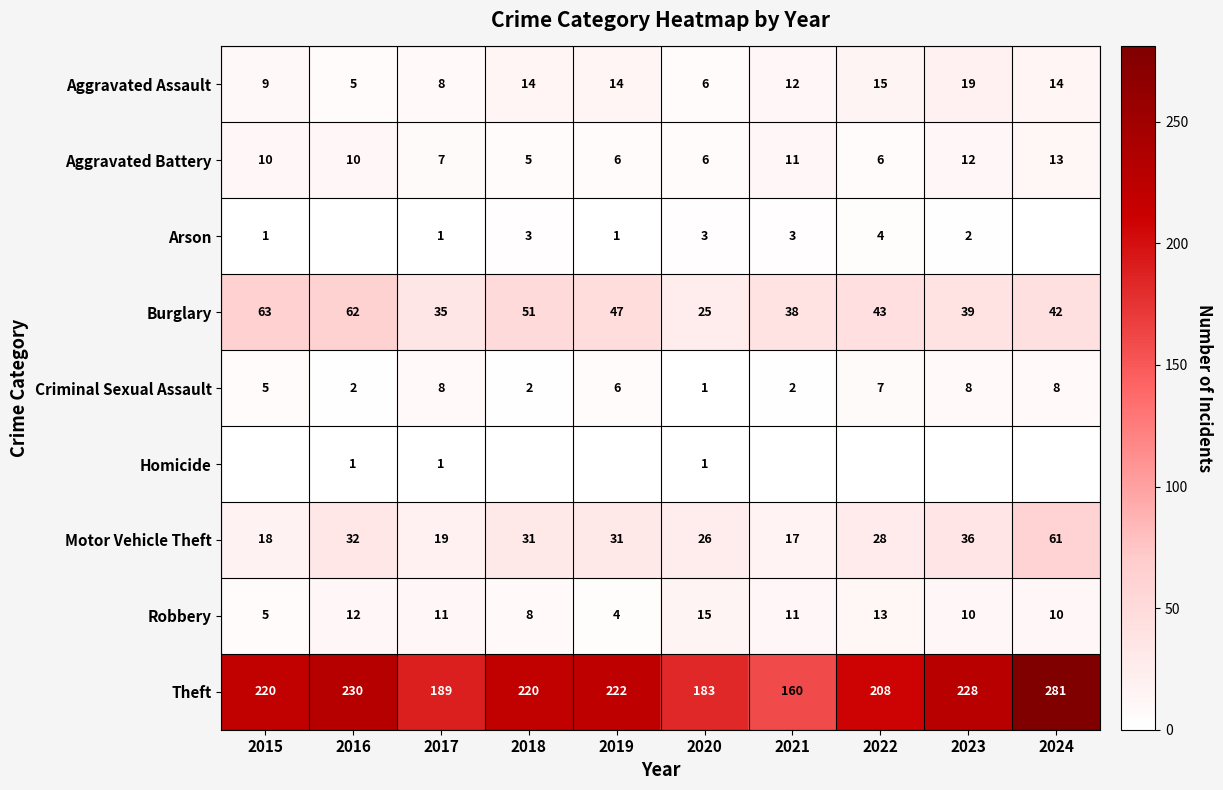

Which category has the highest value in the Robbery series?

2020